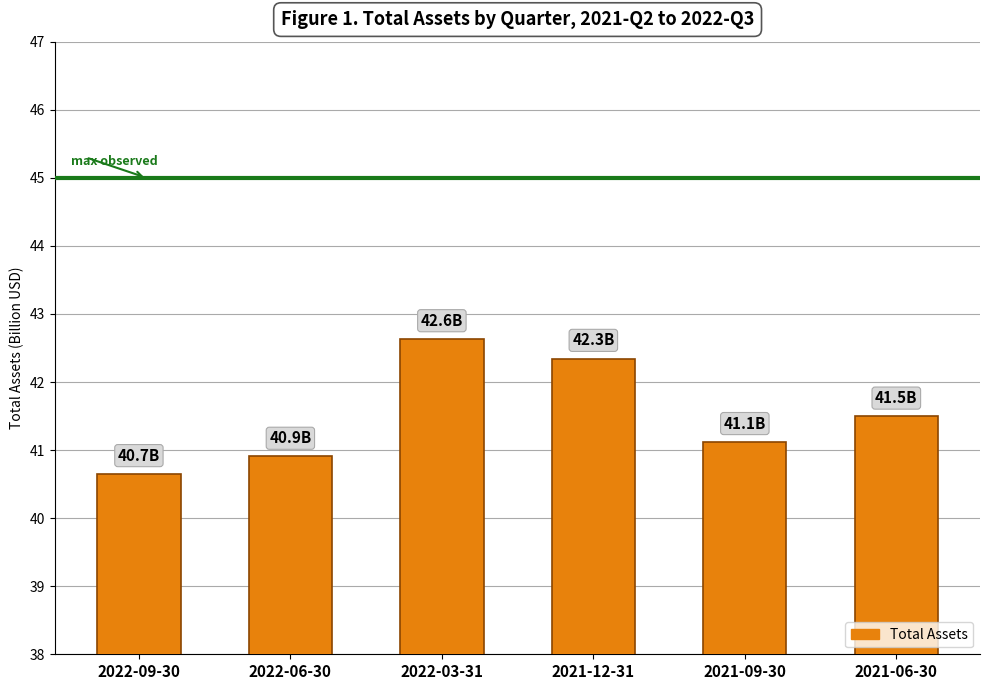

What is the change in value from 2022-09-30 to 2021-12-31?

+1693000000